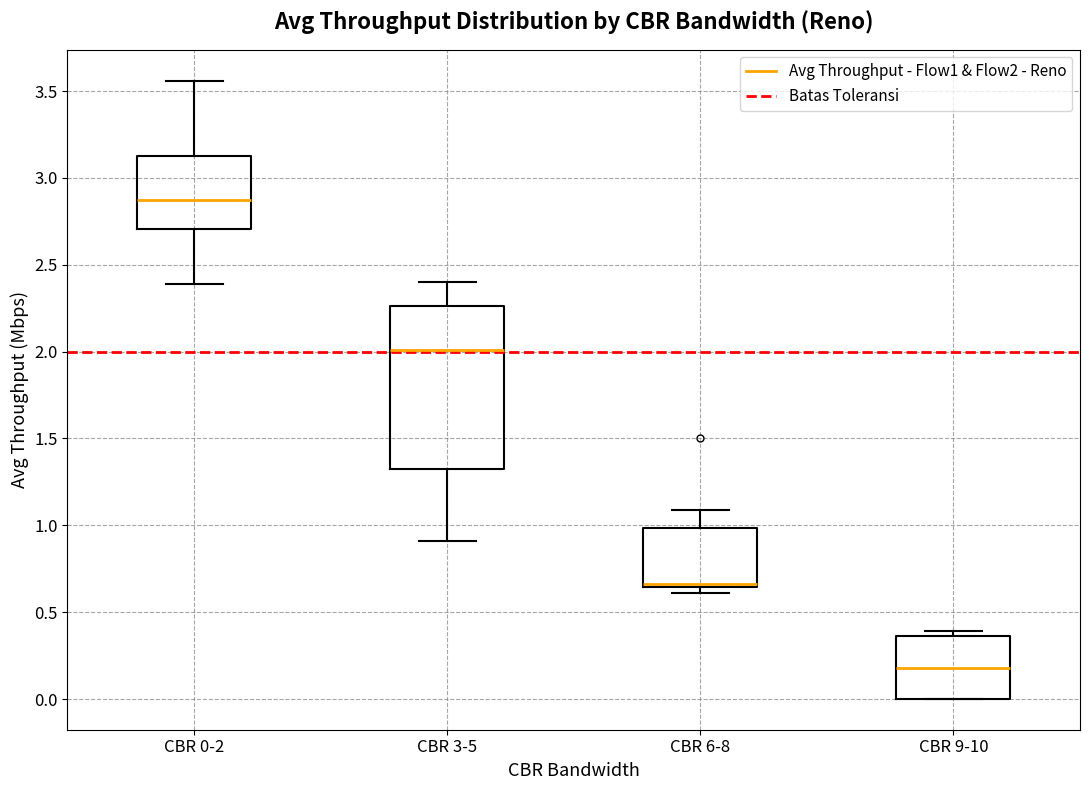

Where does the median line of the box for CBR 9-10 sit on the y-axis? The values are not printed on the chart, so give them approximately, as read against the axis.

0.20